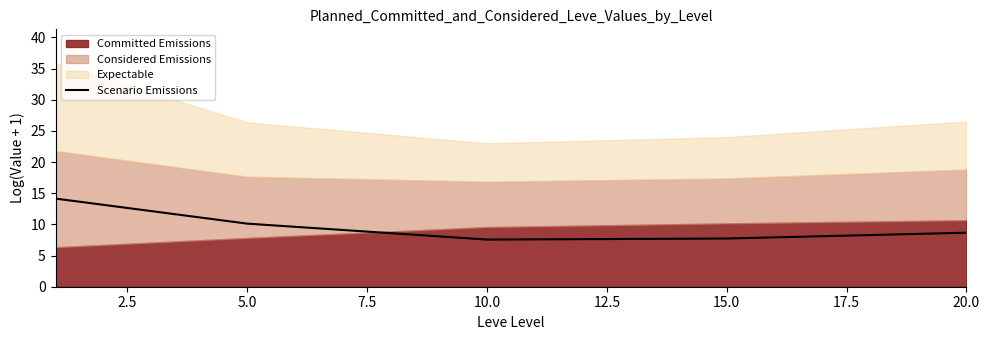

Is it true that Scenario Emissions equals 2.3 at 5.0?

False